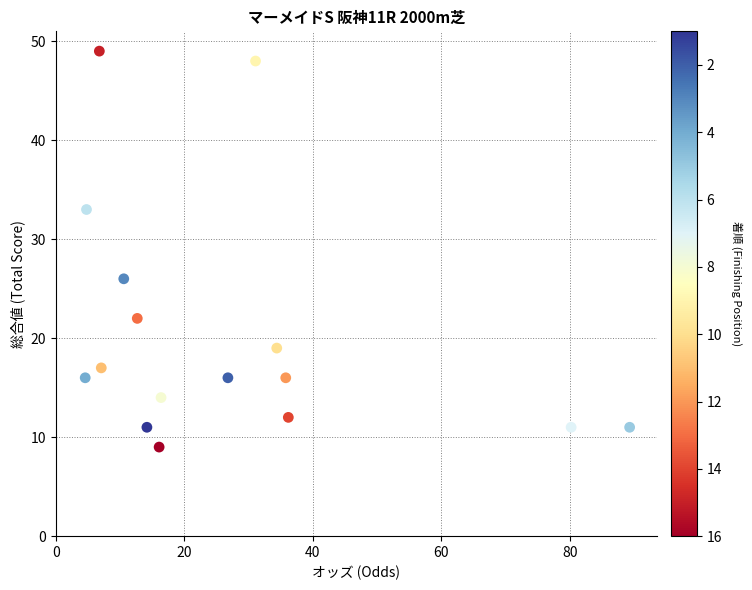

What is the range of Y values (max minus min)?

40